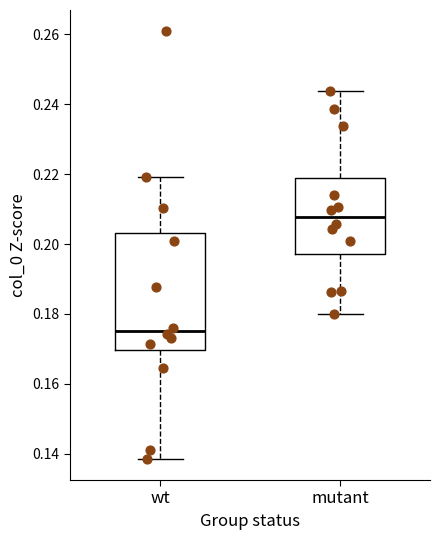

Where is the lower edge of the box for wt on the y-axis? The values are not printed on the chart, so give them approximately, as read against the axis.

0.170